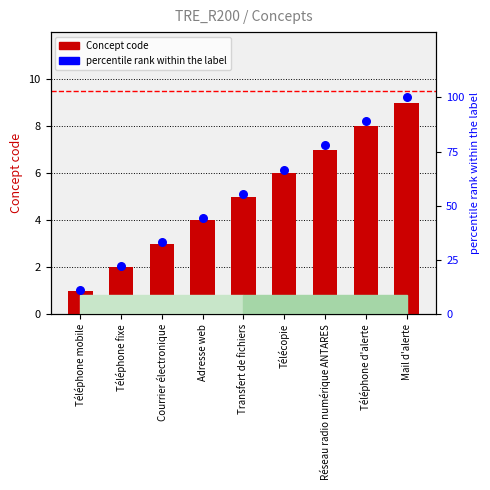

What are all the series names shown in the legend?

Concept code, percentile rank within the label